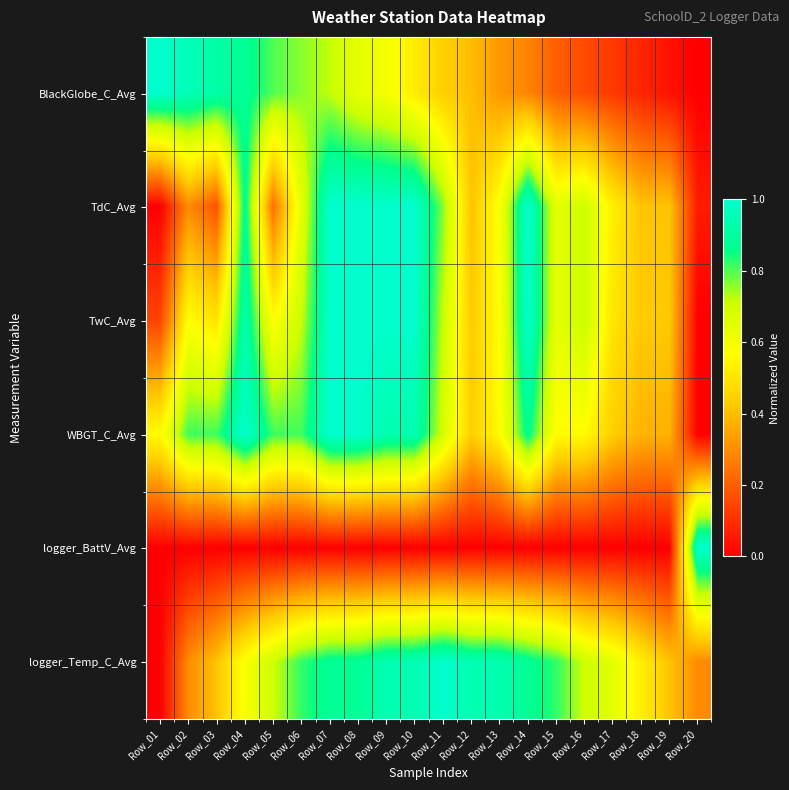

List the series in order of their peak value, highest first.

BlackGlobe_C_Avg, TdC_Avg, TwC_Avg, WBGT_C_Avg, logger_BattV_Avg, logger_Temp_C_Avg